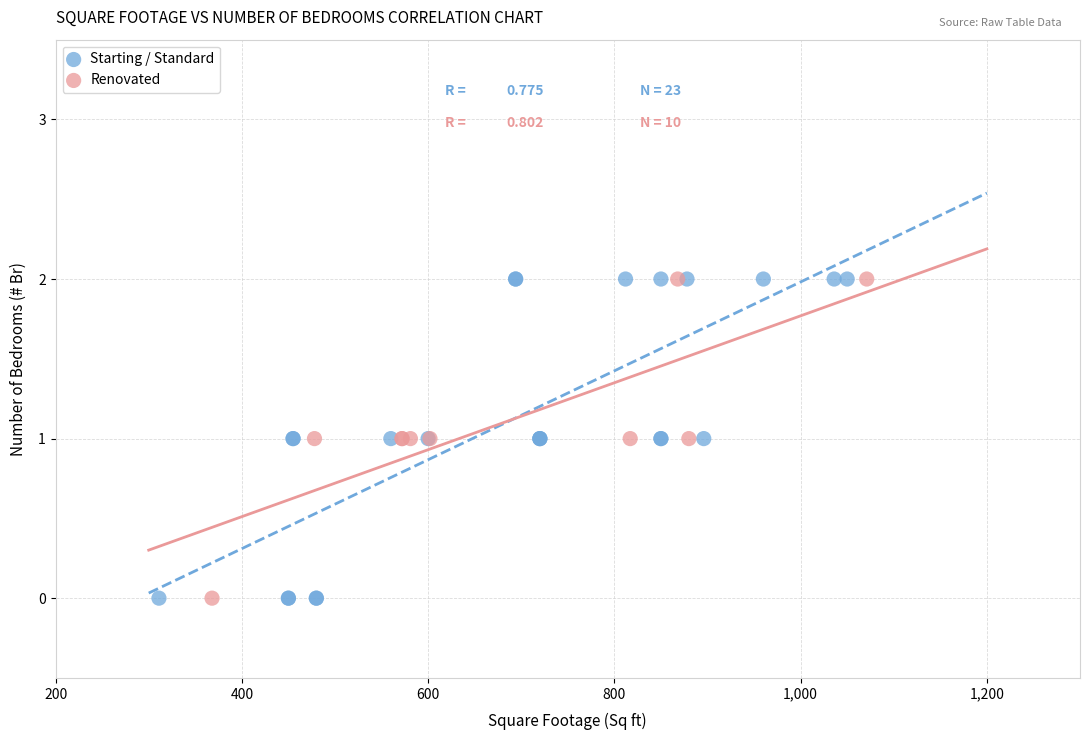

What are all the series names shown in the legend?

Starting / Standard, Renovated